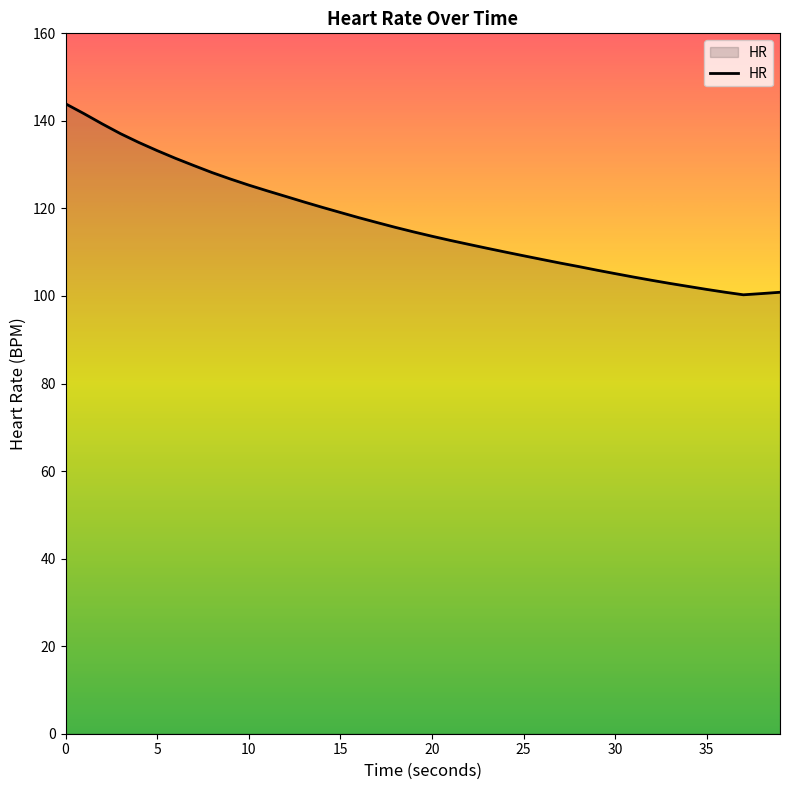

What is the maximum value shown in the chart?

143.9